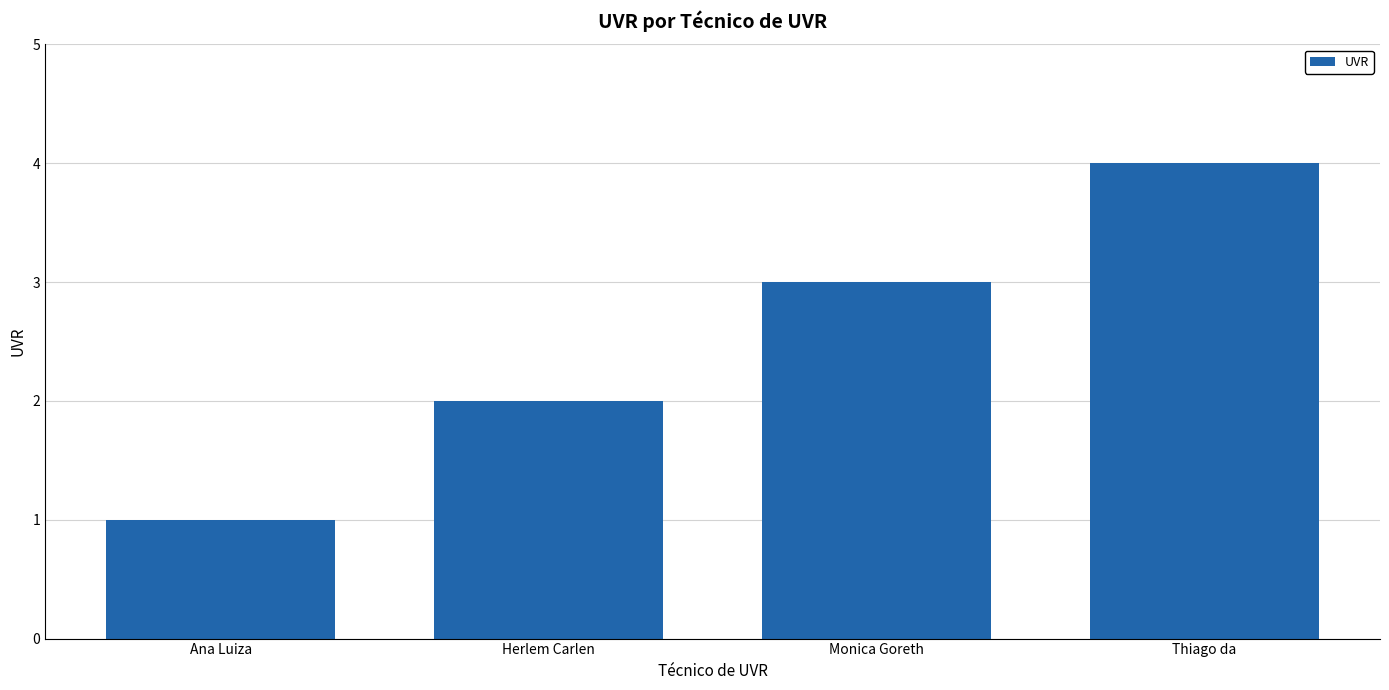

Reading left to right, list all the values displayed in this chart.

Ana Luiza=1	Herlem Carlen=2	Monica Goreth=3	Thiago da=4